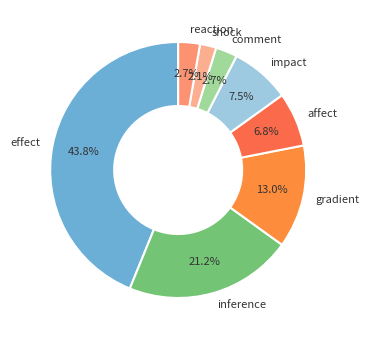

Which category has the biggest portion of the pie?

effect